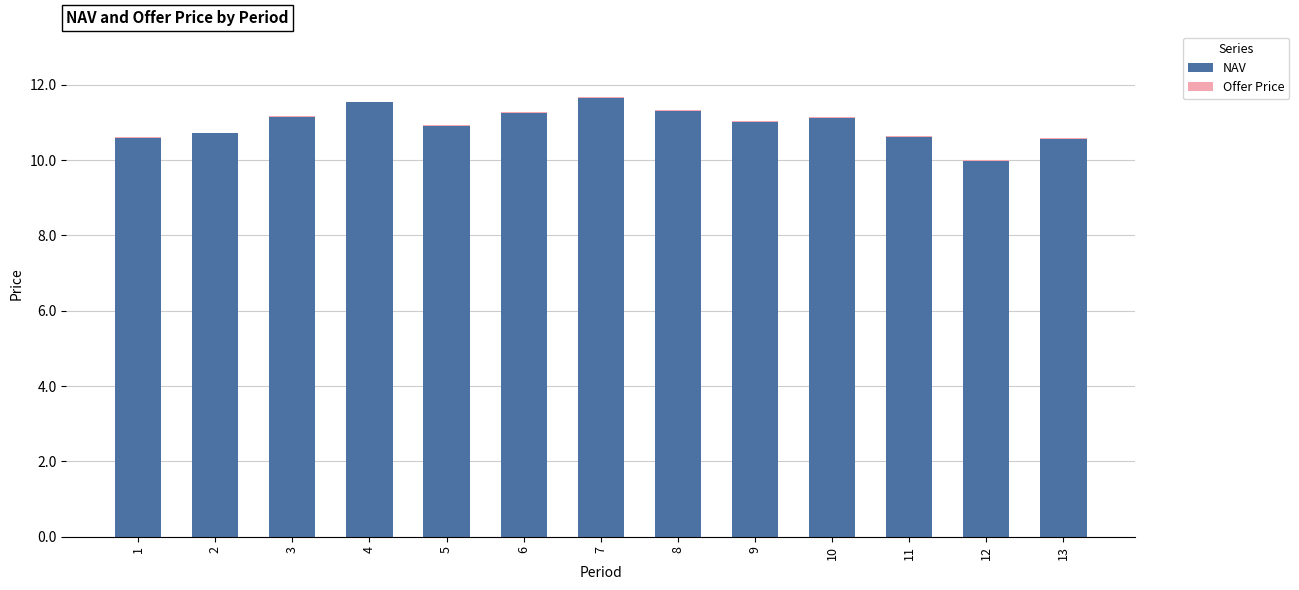

Is it true that NAV equals 15.3 at 11?

False